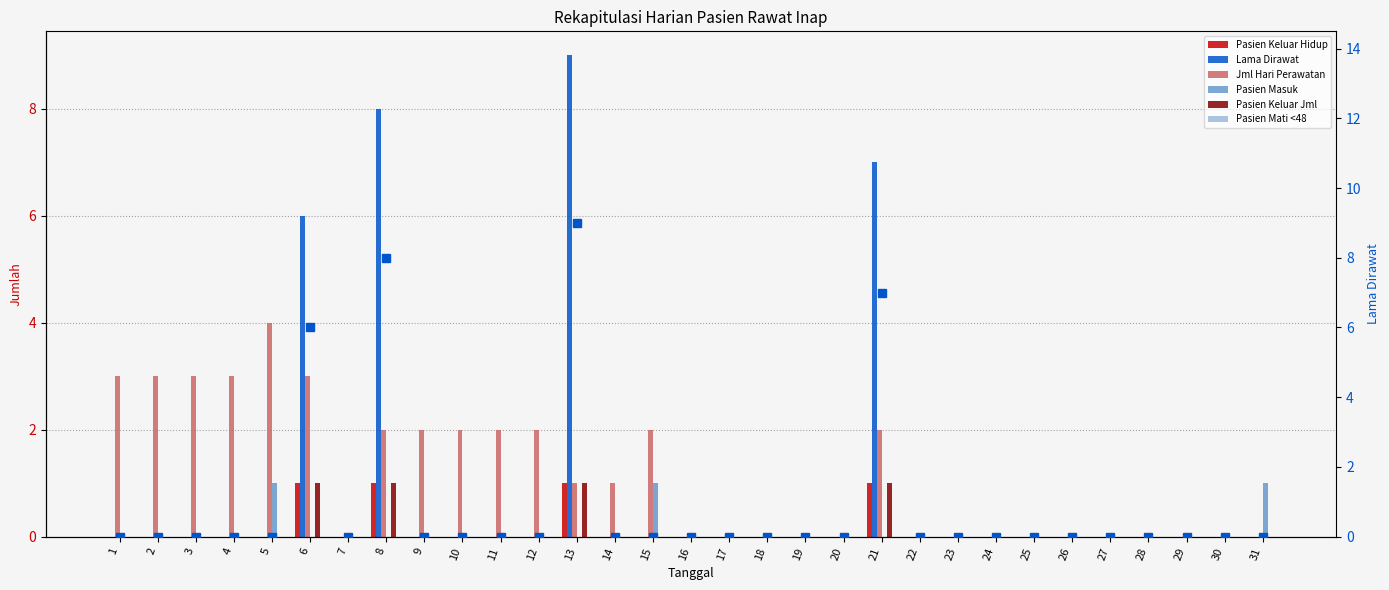

Reading left to right, transcribe all the data shown in this chart.

Pasien Keluar Hidup: 1=0	2=0	3=0	4=0	5=0	6=1	7=0	8=1	9=0	10=0	11=0	12=0	13=1	14=0	15=0	16=0	17=0	18=0	19=0	20=0	21=1	22=0	23=0	24=0	25=0	26=0	27=0	28=0	29=0	30=0	31=0
Lama Dirawat: 1=0	2=0	3=0	4=0	5=0	6=6	7=0	8=8	9=0	10=0	11=0	12=0	13=9	14=0	15=0	16=0	17=0	18=0	19=0	20=0	21=7	22=0	23=0	24=0	25=0	26=0	27=0	28=0	29=0	30=0	31=0
Jml Hari Perawatan: 1=3	2=3	3=3	4=3	5=4	6=3	7=0	8=2	9=2	10=2	11=2	12=2	13=1	14=1	15=2	16=0	17=0	18=0	19=0	20=0	21=2	22=0	23=0	24=0	25=0	26=0	27=0	28=0	29=0	30=0	31=0
Pasien Masuk: 1=0	2=0	3=0	4=0	5=1	6=0	7=0	8=0	9=0	10=0	11=0	12=0	13=0	14=0	15=1	16=0	17=0	18=0	19=0	20=0	21=0	22=0	23=0	24=0	25=0	26=0	27=0	28=0	29=0	30=0	31=1
Pasien Keluar Jml: 1=0	2=0	3=0	4=0	5=0	6=1	7=0	8=1	9=0	10=0	11=0	12=0	13=1	14=0	15=0	16=0	17=0	18=0	19=0	20=0	21=1	22=0	23=0	24=0	25=0	26=0	27=0	28=0	29=0	30=0	31=0